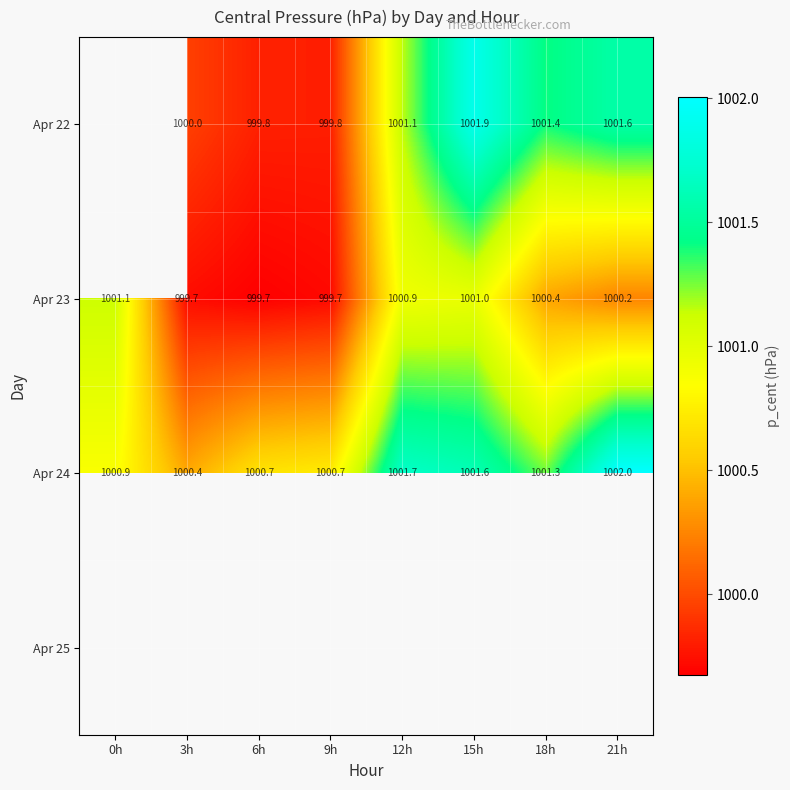

What is the maximum value shown in the chart?

1002.0